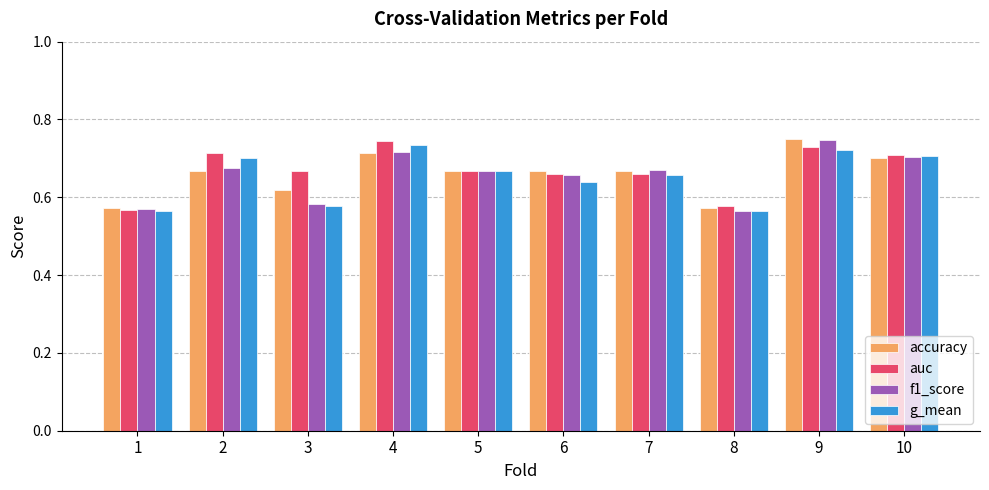

At how many categories does at least one series exceed 0?

10